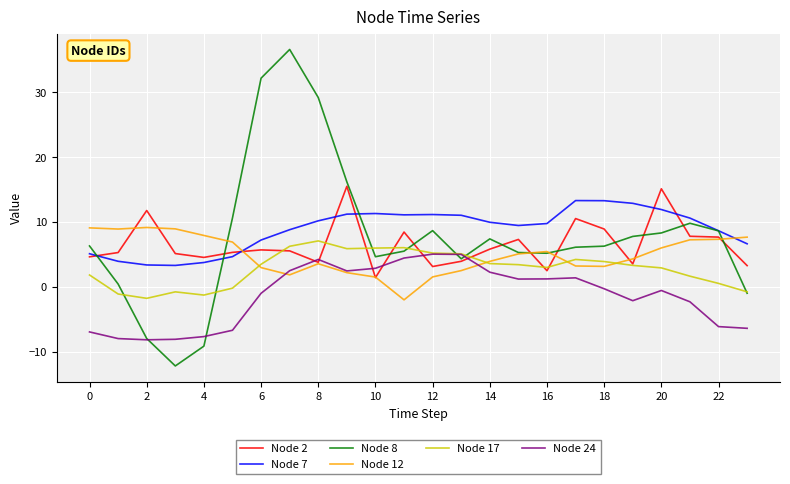

What is the minimum value for Node 17?

-1.8